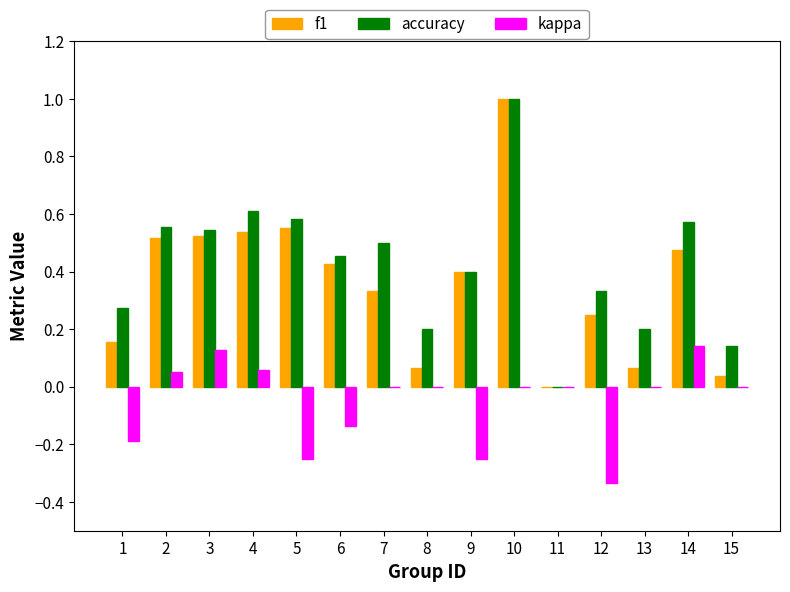

Which series changed the most between 3 and 7?

f1